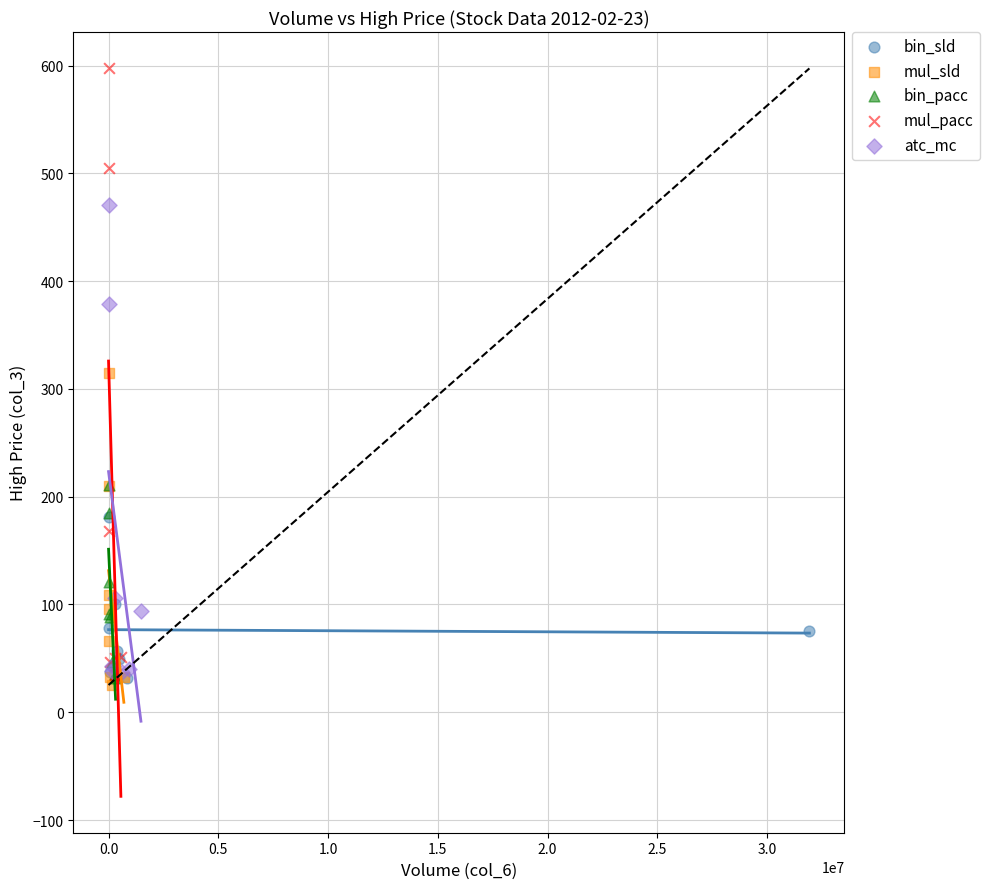

Which series has the widest spread of Y values?

mul_pacc